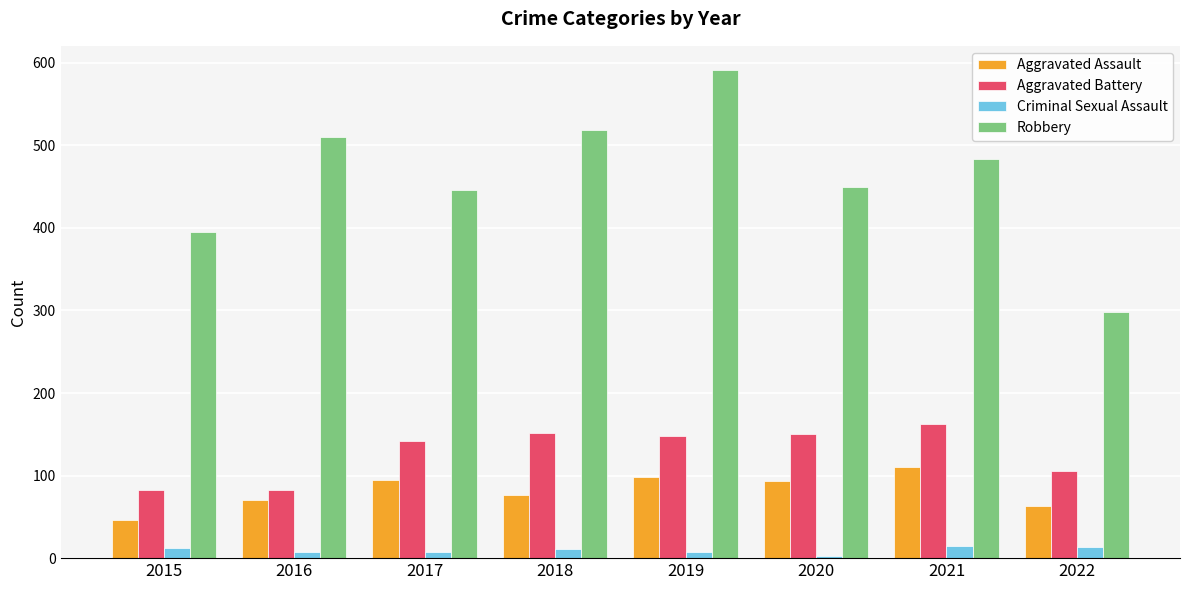

What is the average value of the Aggravated Battery series?

128